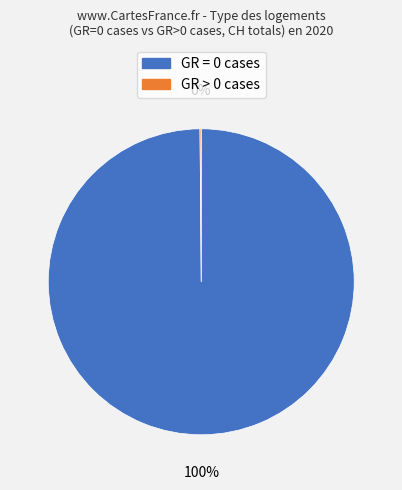

Is there a majority slice in this chart?

Yes